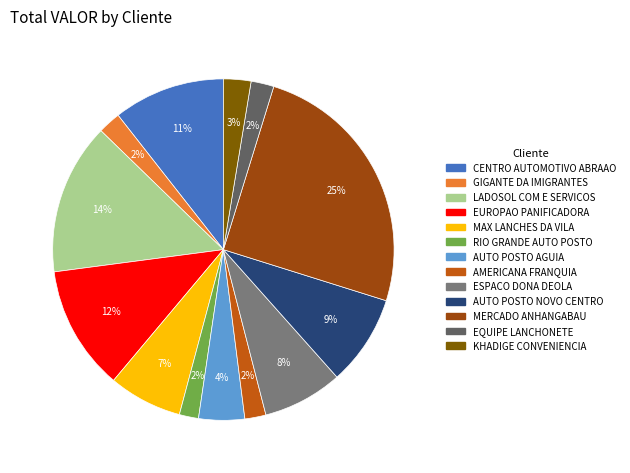

Which category has the biggest portion of the pie?

MERCADO ANHANGABAU